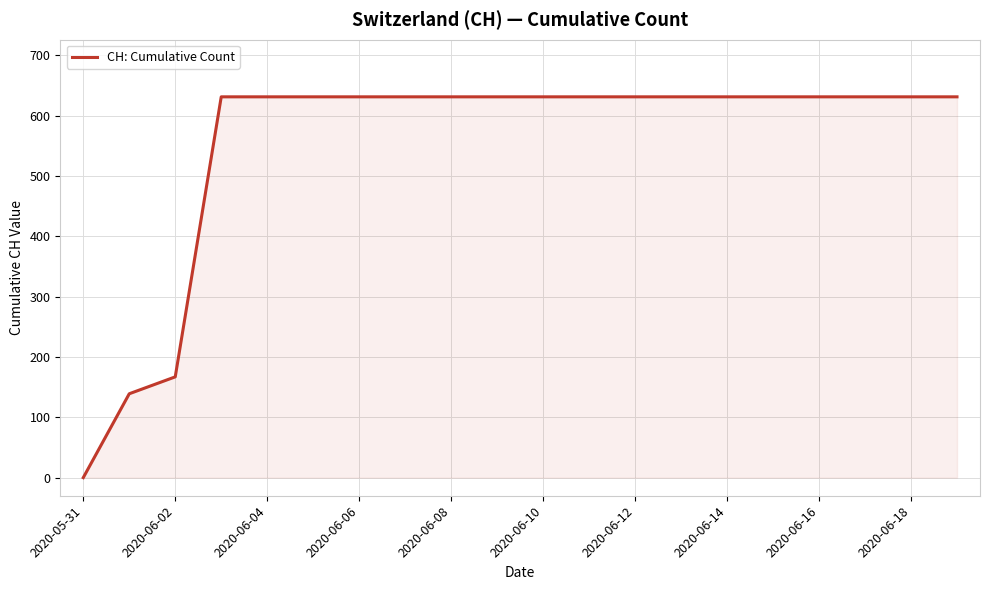

What is the greatest value displayed?

631